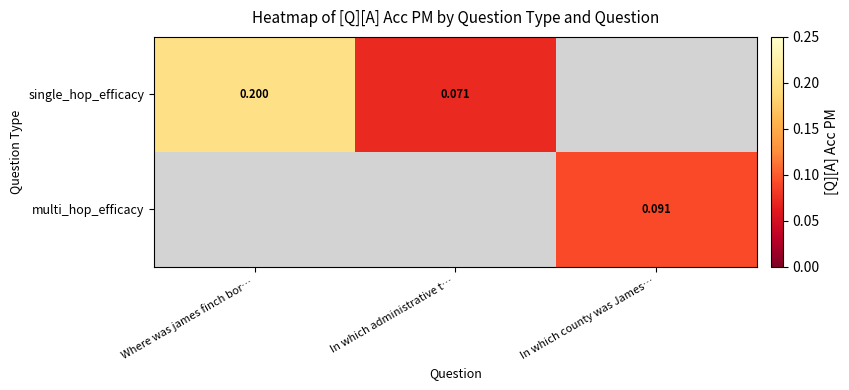

List the series in order of their overall mean, highest first.

single_hop_efficacy, multi_hop_efficacy